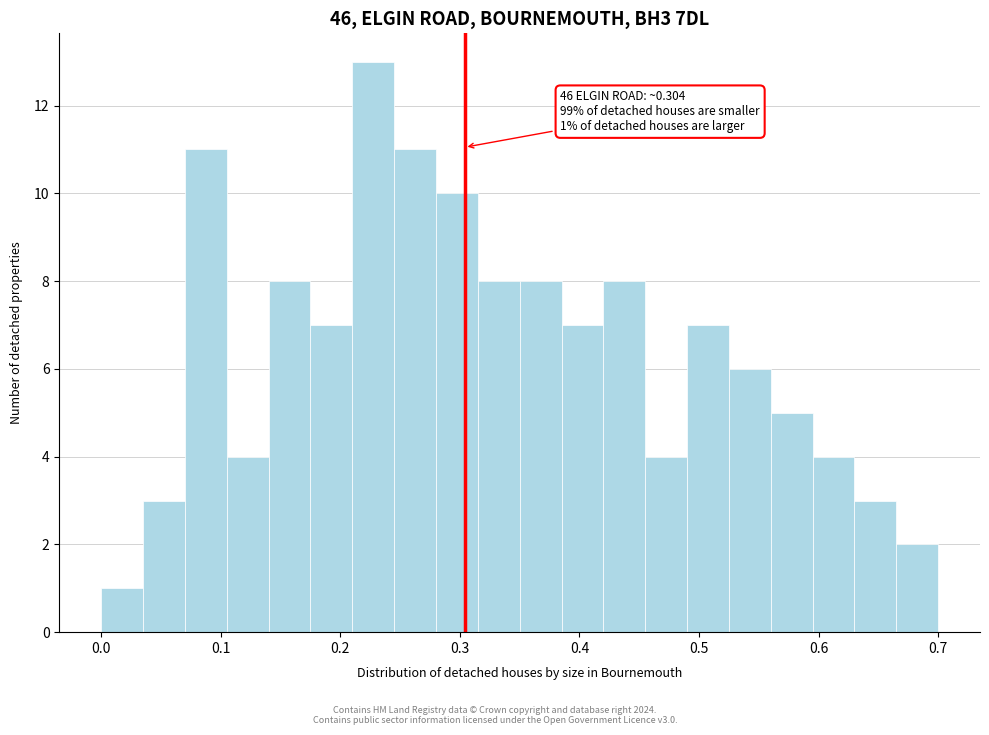

Read against the x-axis, roughly where is the centre of the tallest bar?

0.23